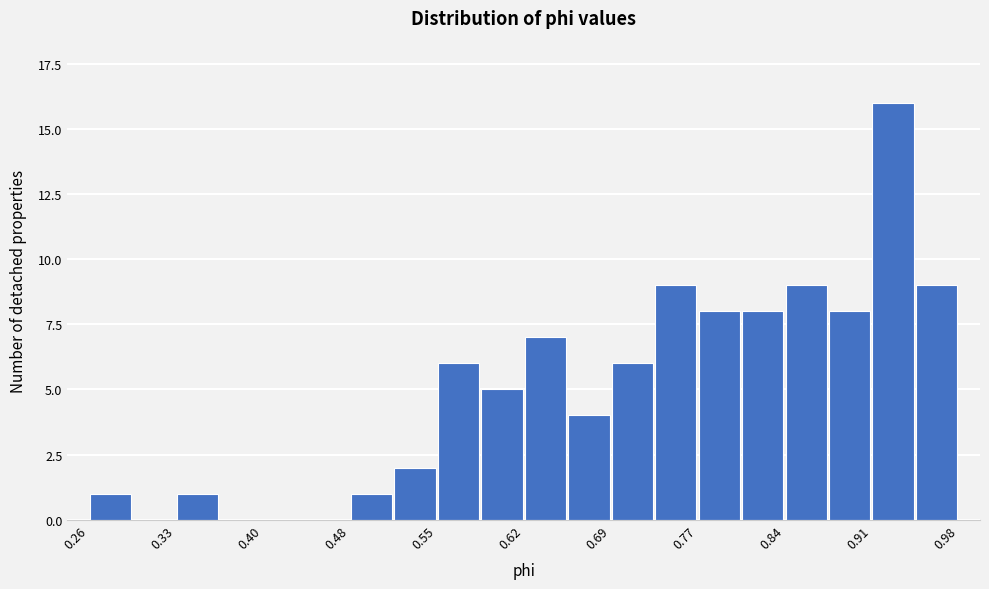

Read against the x-axis, roughly where is the centre of the tallest bar?

0.93